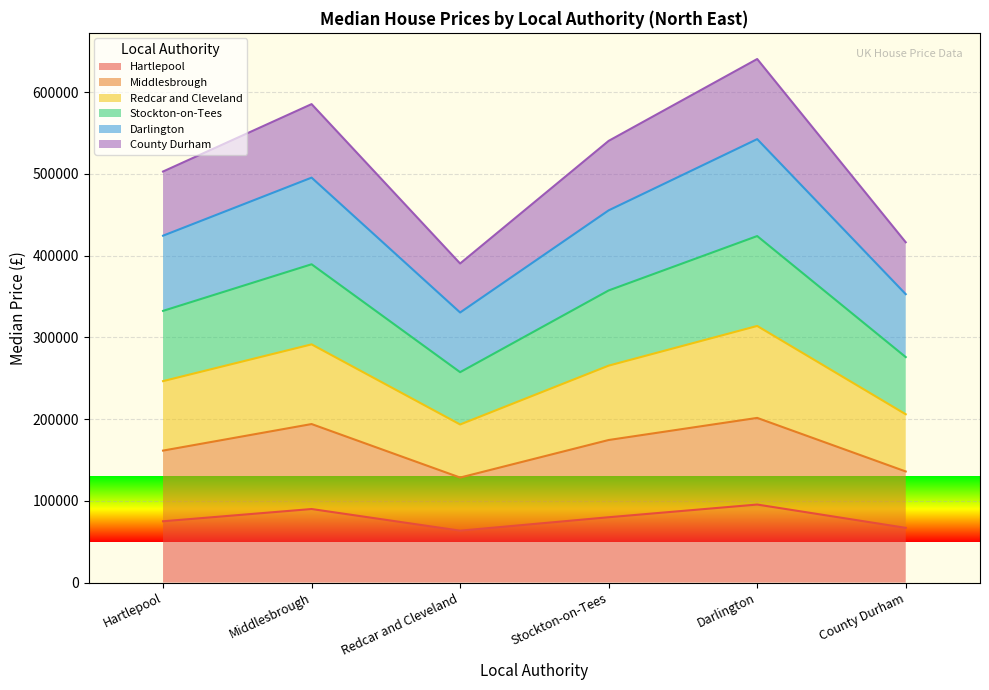

What is the total value across all series at Stockton-on-Tees?

540450